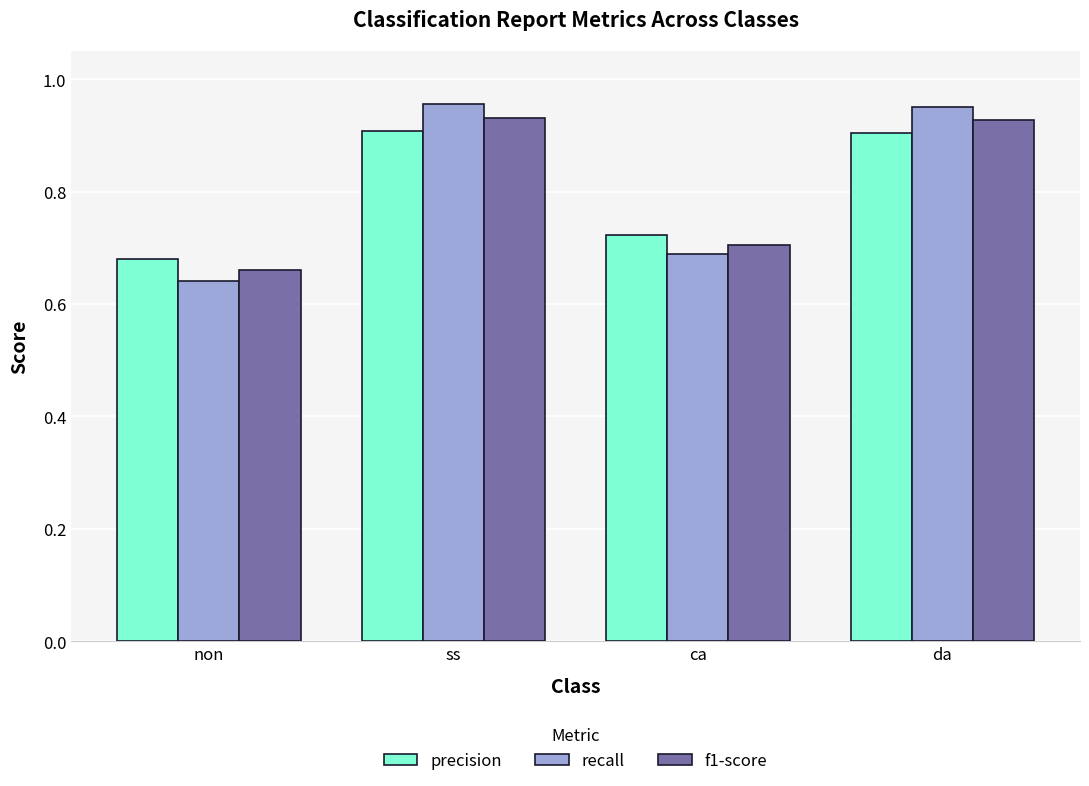

At how many categories does at least one series exceed 0?

4